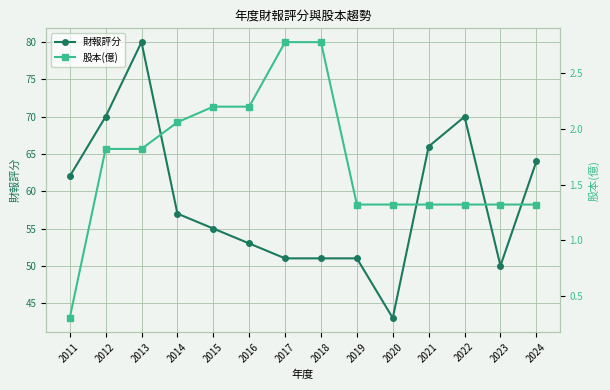

True or false: 財報評分 and 股本(億) cross at least once.

False